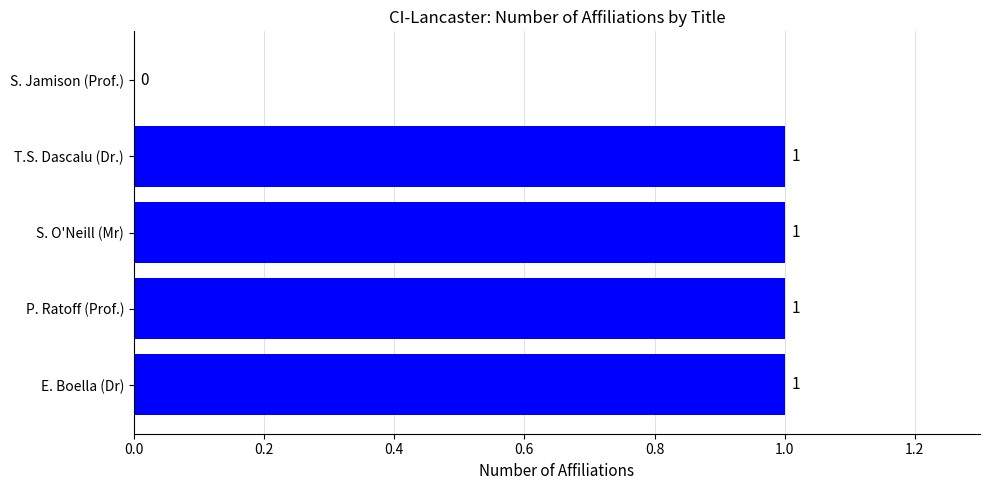

Between S. Jamison (Prof.) and E. Boella (Dr), which is larger?

E. Boella (Dr)